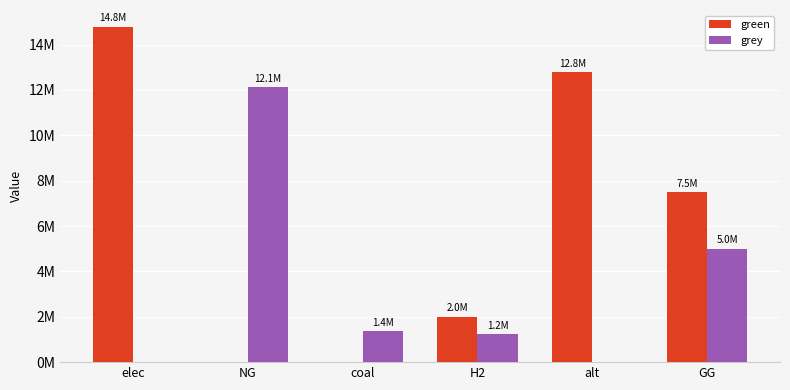

How many values in the grey series exceed 1368274?

3